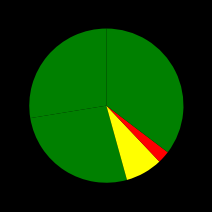

Which slice is the smallest?

Homicide